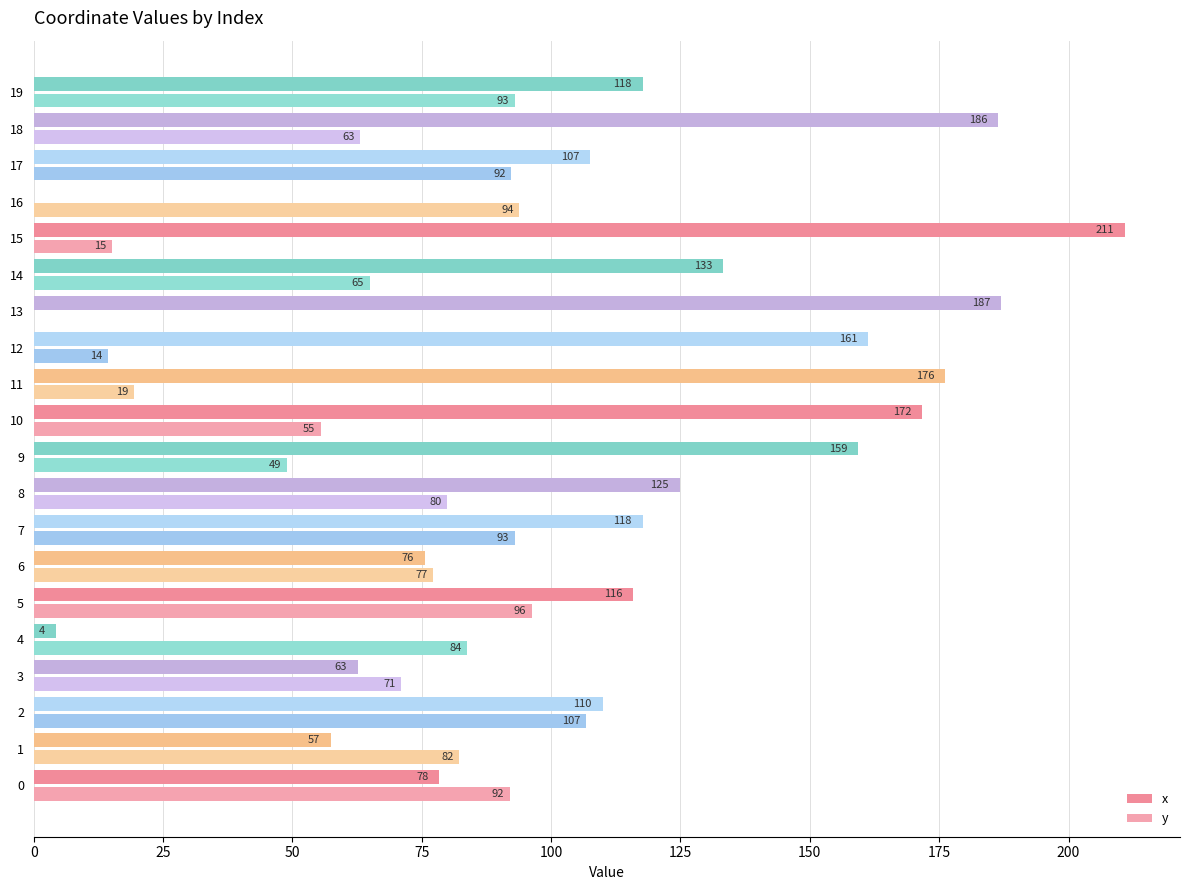

The x series shows 171.7 at 10. True or false?

True